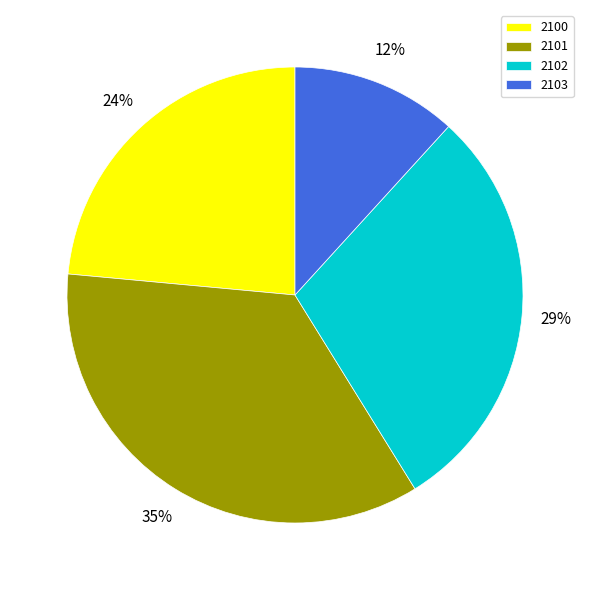

Approximately how many times larger is the value at 2100 compared to 2102?

0.8